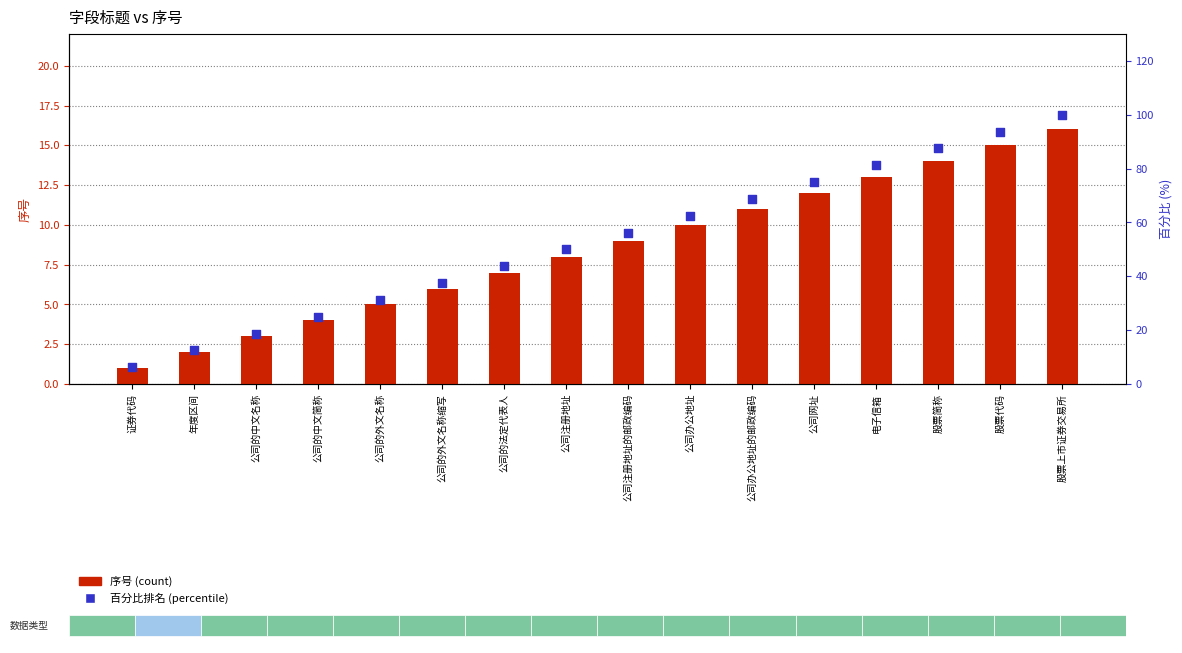

Is the value of 序号 at 股票简称 greater than the value of 百分比排名 at 公司的中文名称?

No